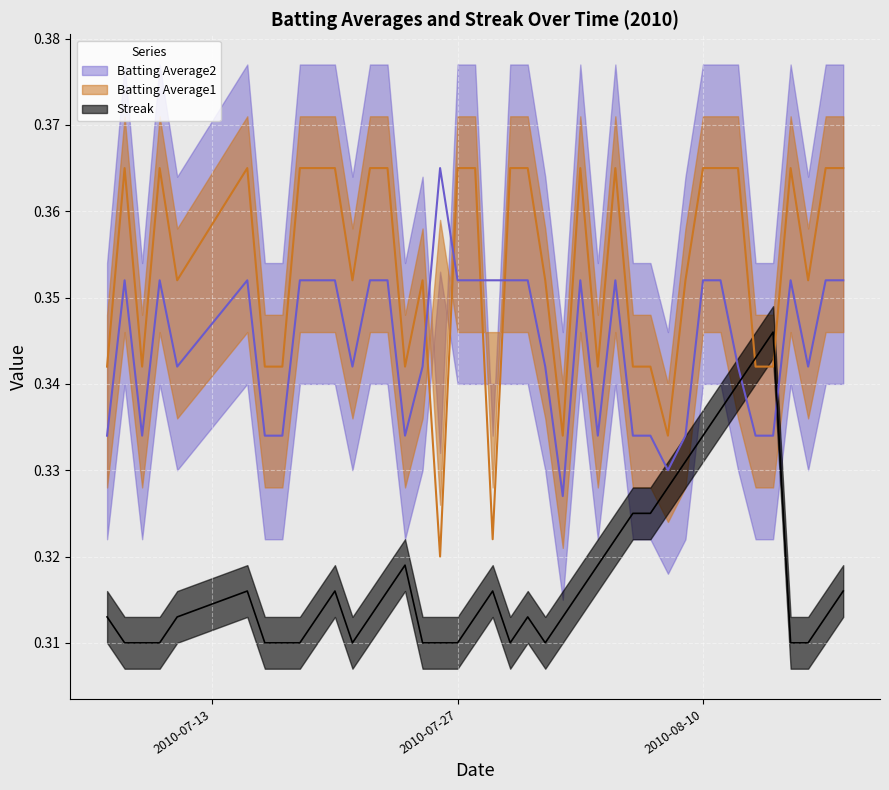

Is the value of Batting Average1 at 2010-08-13 greater than the value of Batting Average2 at 2010-07-22?

No